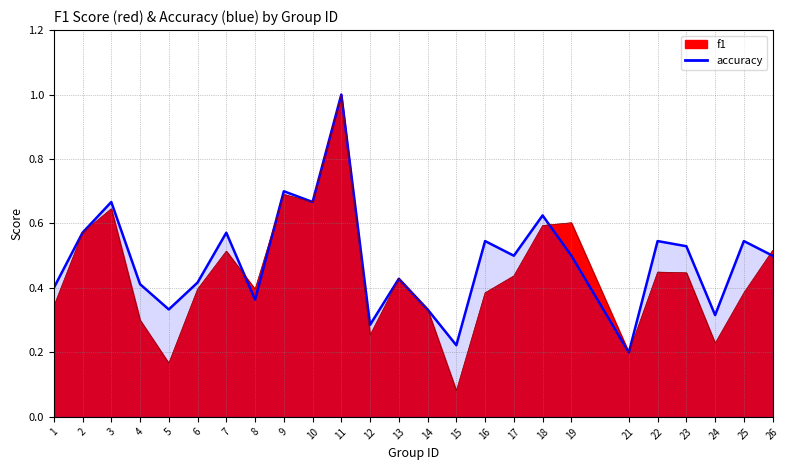

Between 11 and 21, which series saw the biggest shift?

f1